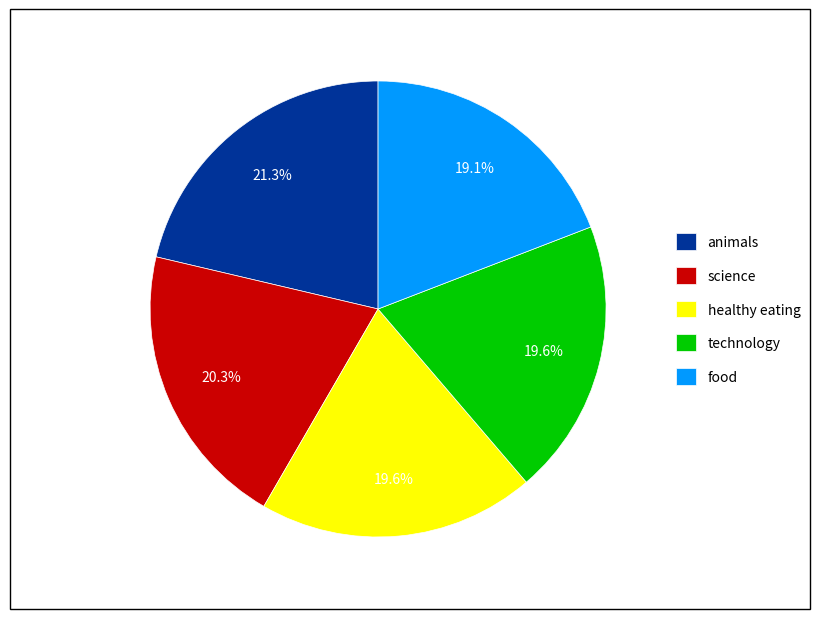

To the nearest percent, what is the average slice percentage?

20%